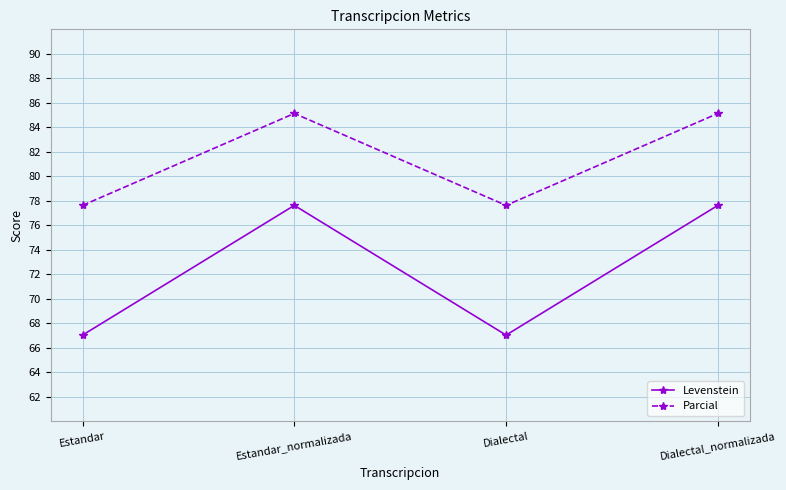

Reading left to right, extract all data points from this chart.

Levenstein: 67.0	77.6	67.0	77.6
Parcial: 77.6	85.1	77.6	85.1